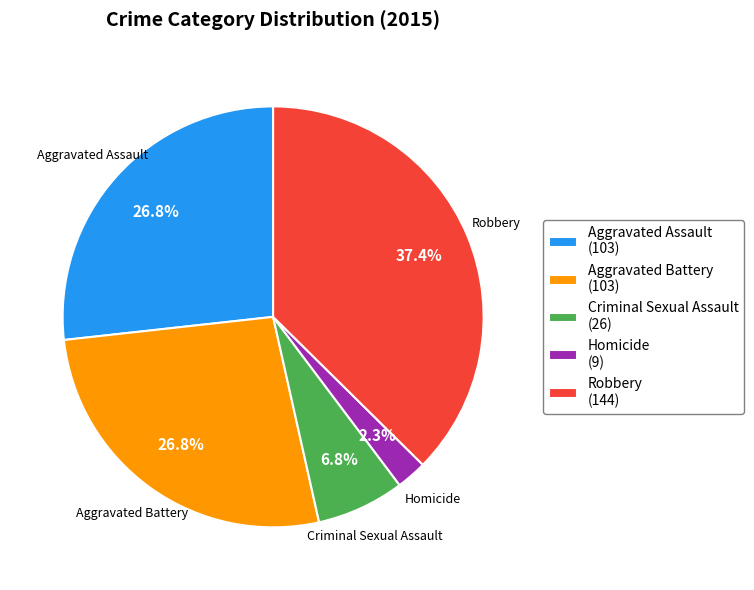

What is the largest slice in the pie chart?

Robbery